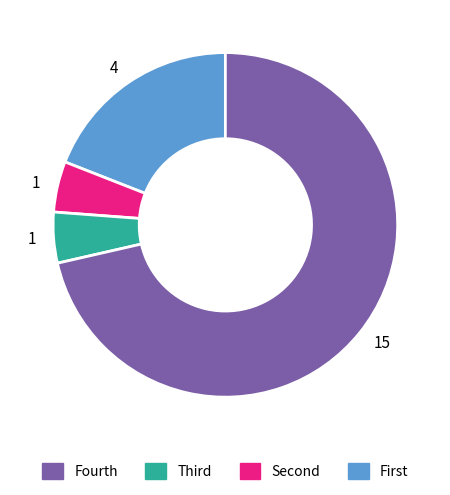

Does any single category account for the majority?

Yes